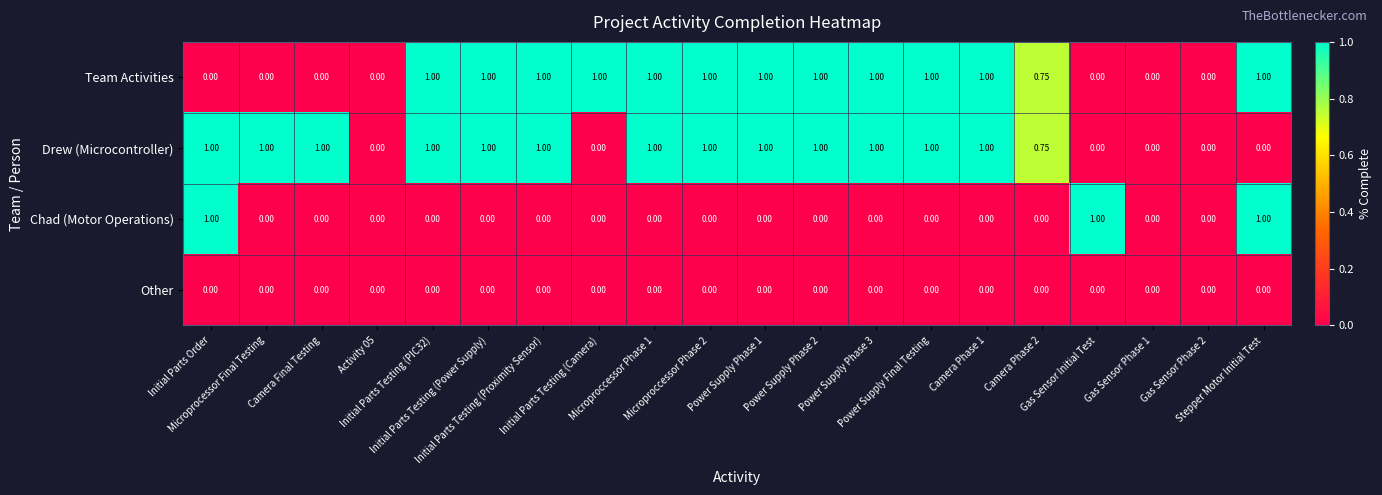

Which series has the largest range (max minus min)?

Team Activities